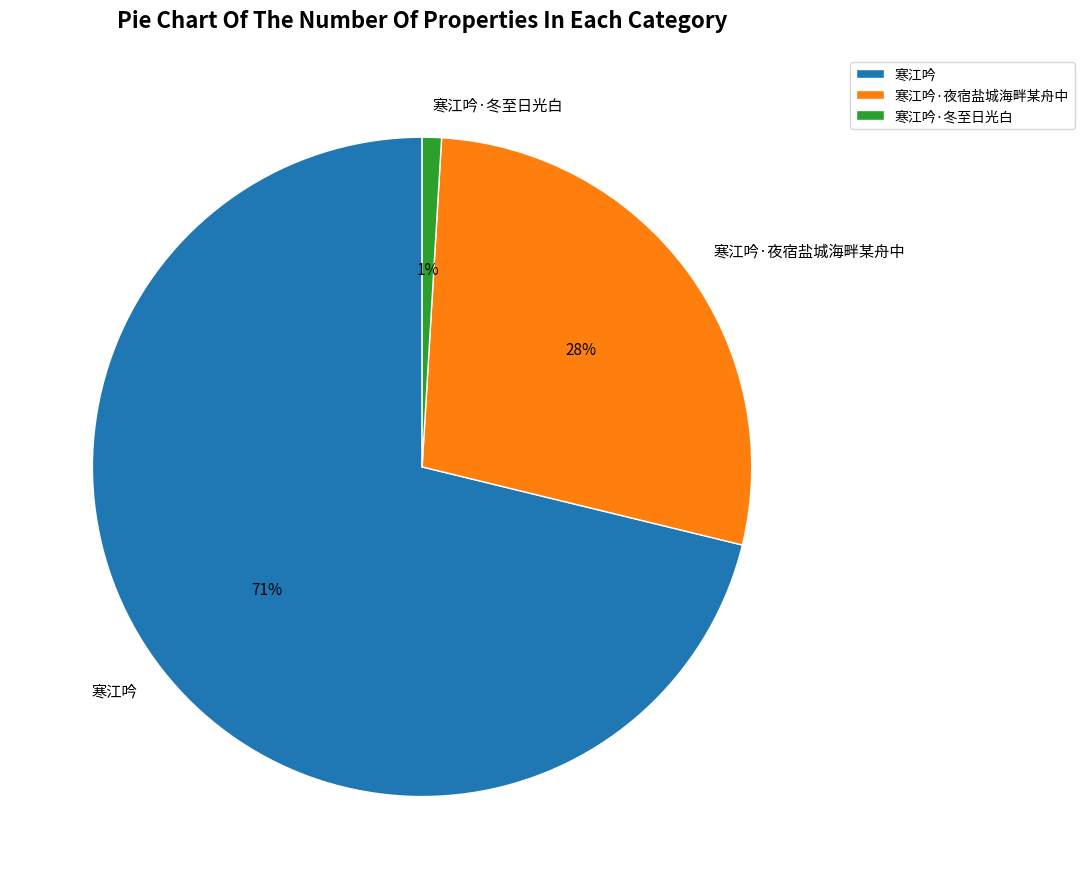

Which category has the biggest portion of the pie?

寒江吟